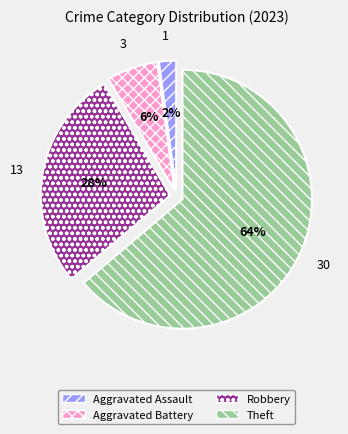

Which slice is the largest?

Theft